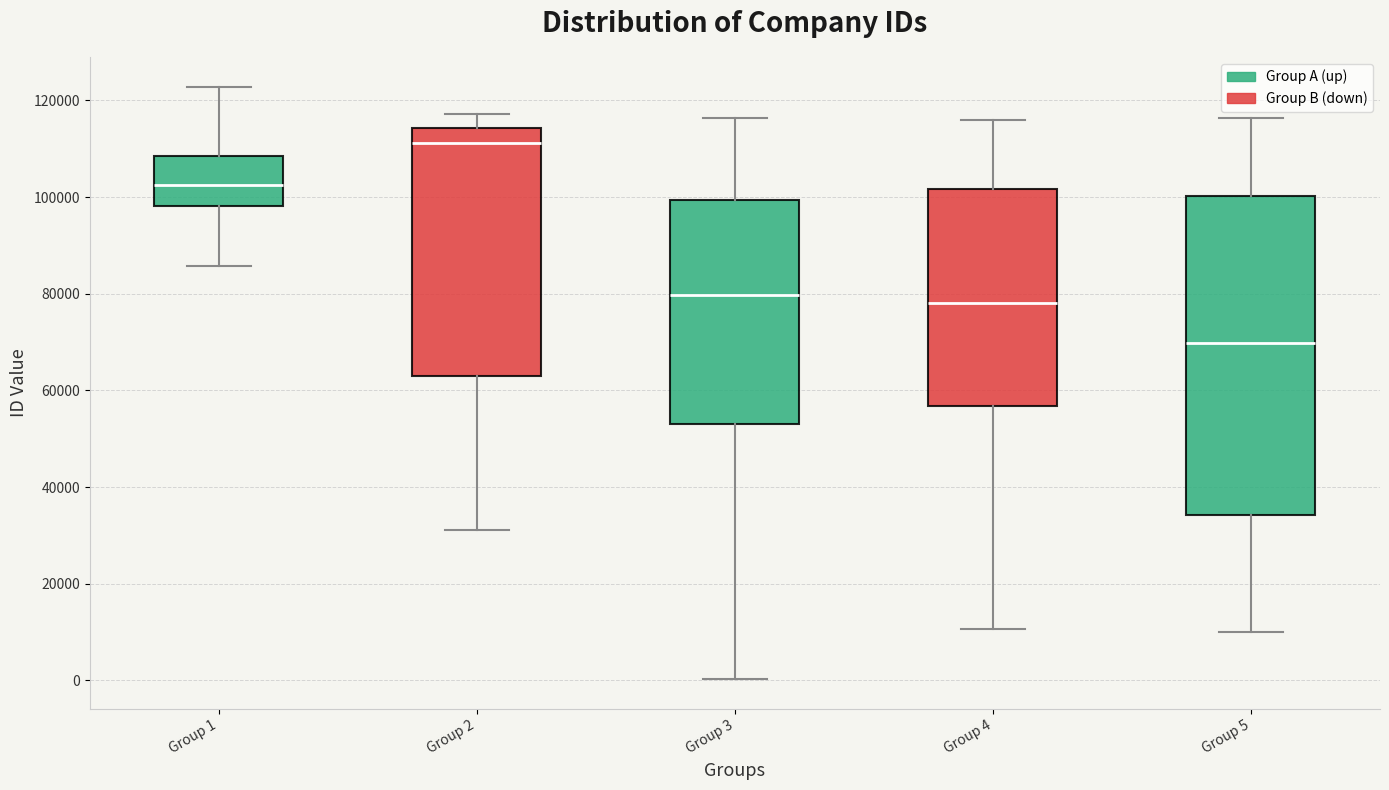

Where is the upper edge of the box for Group 2 on the y-axis? The values are not printed on the chart, so give them approximately, as read against the axis.

114000